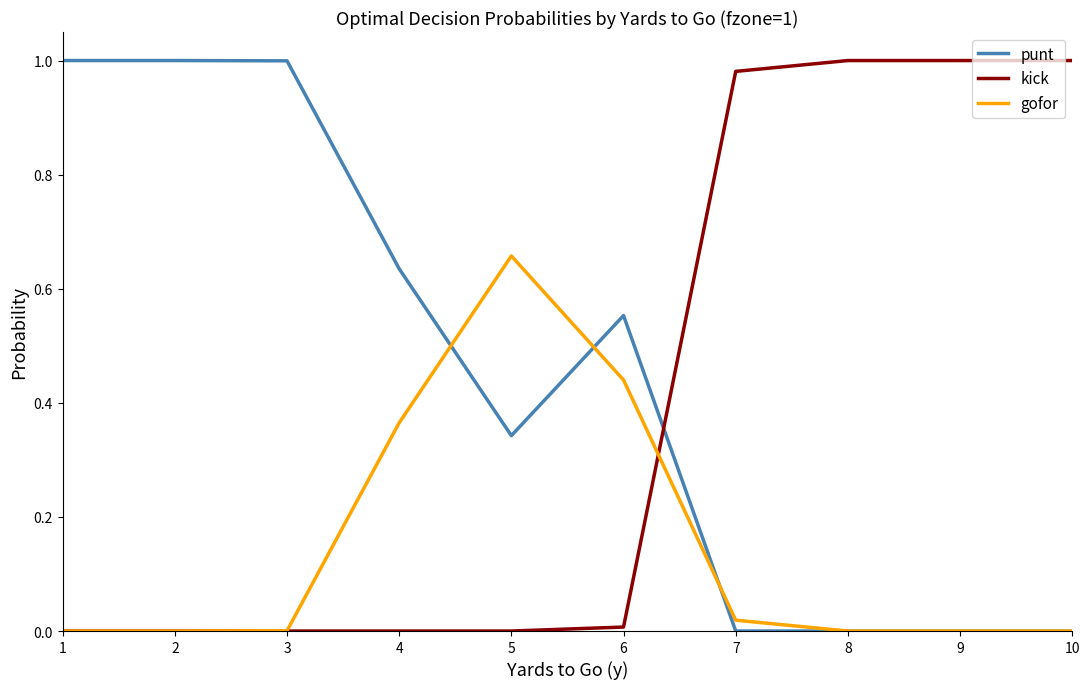

Between 5 and 7, which series saw the biggest shift?

kick